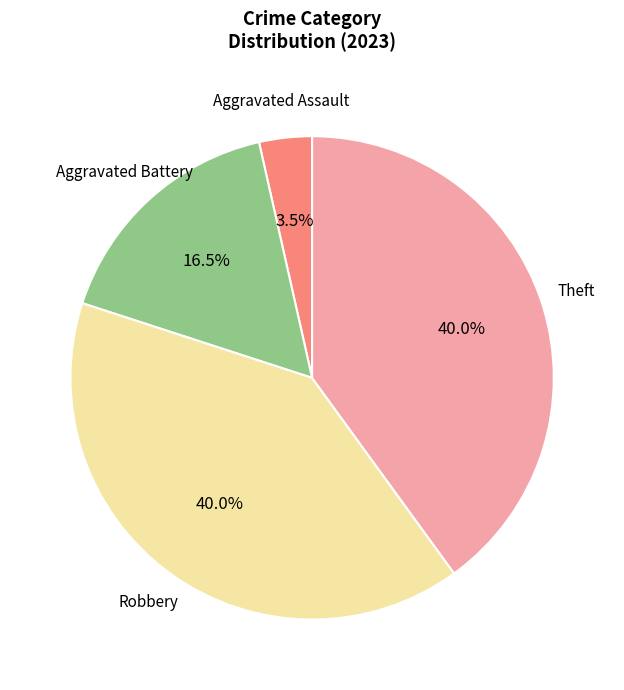

Is Aggravated Battery the majority of the pie?

No